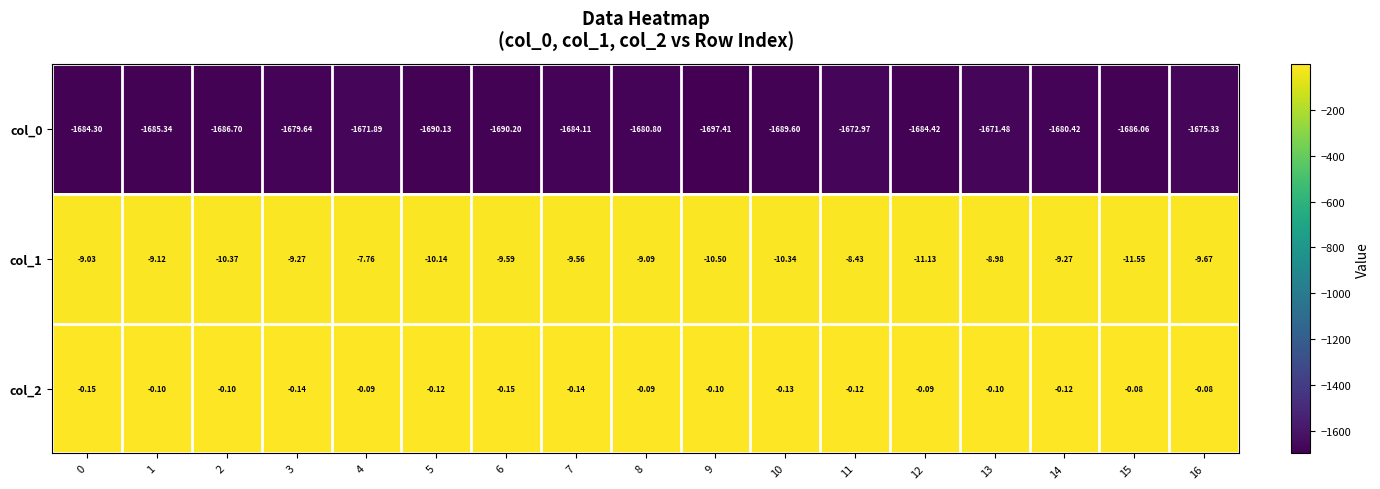

Is the value of col_2 at 15 greater than the value of col_1 at 4?

Yes